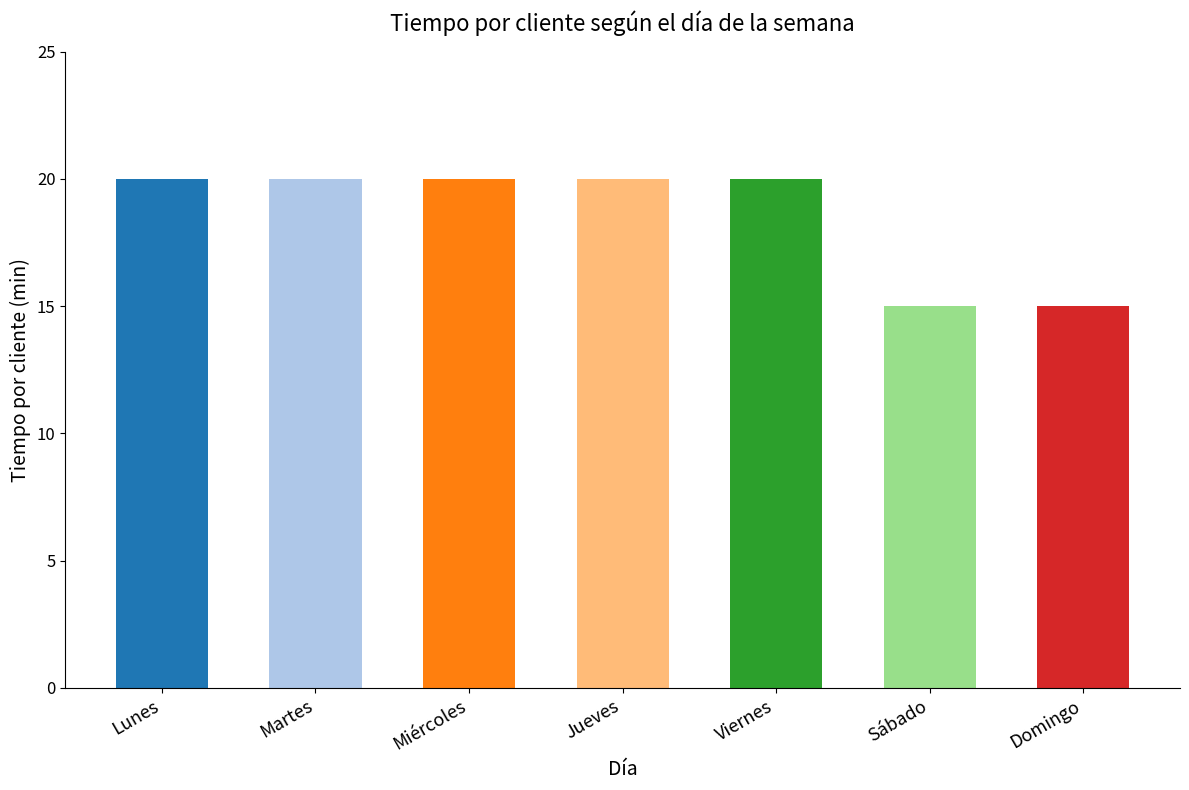

Which has a higher value, Domingo or Martes?

Martes